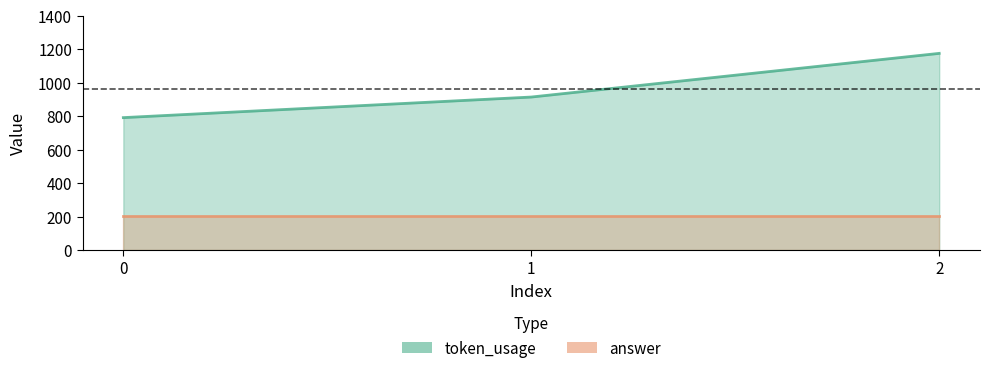

Which series changed the most between 0 and 2?

token_usage